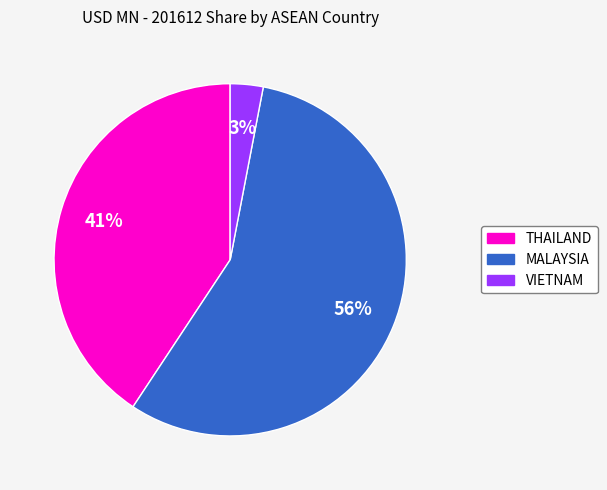

To the nearest percent, what is the average slice percentage?

33%